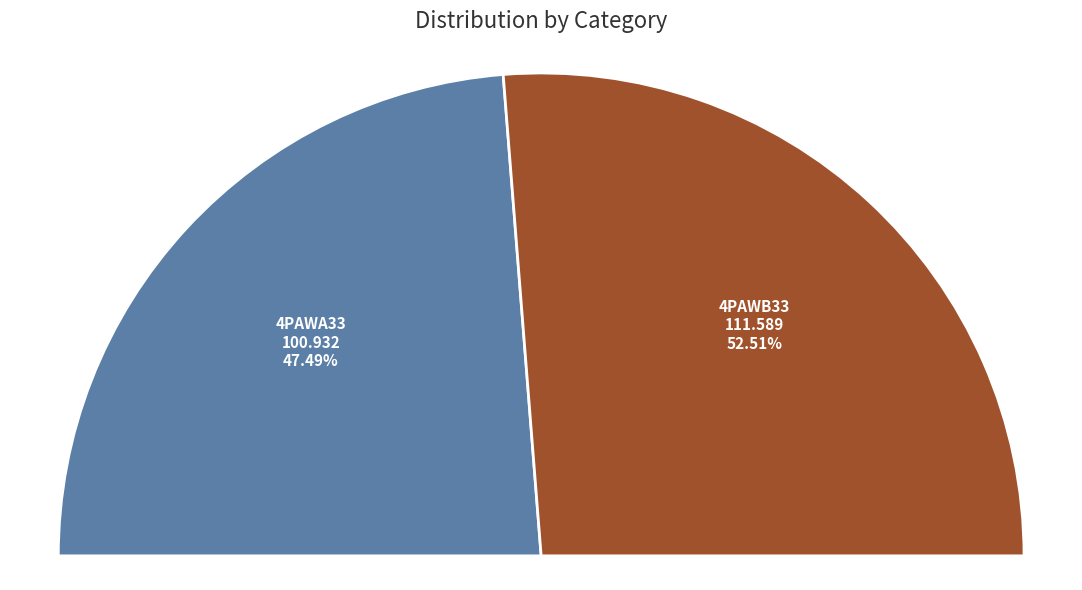

Rank the categories by value from highest to lowest.

4pawB33, 4pawA33